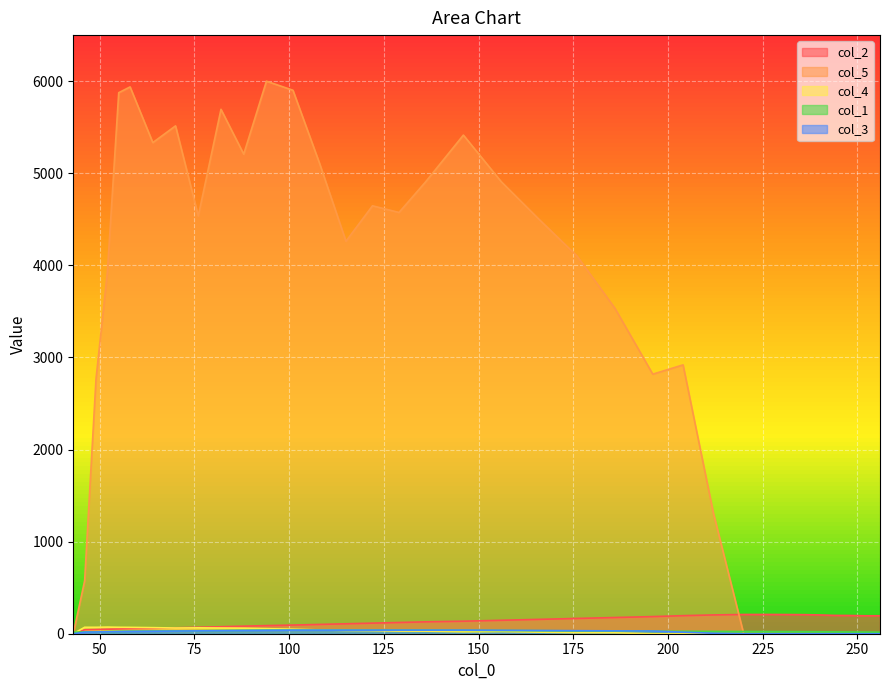

True or false: col_2 has more than 2 interior local peaks.

False